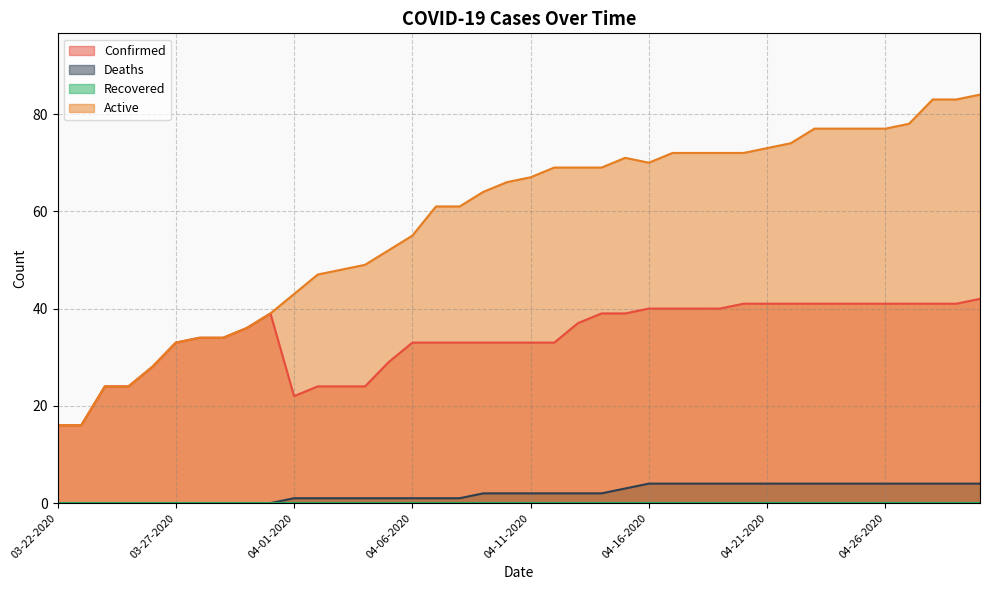

True or false: Deaths and Confirmed cross at least once.

False